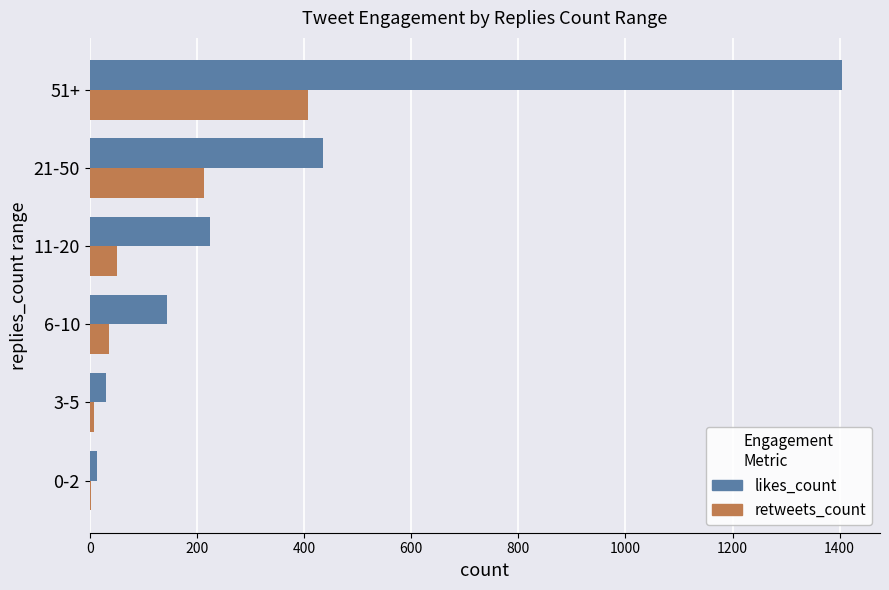

Is the value of likes_count at 0-2 greater than the value of retweets_count at 11-20?

No